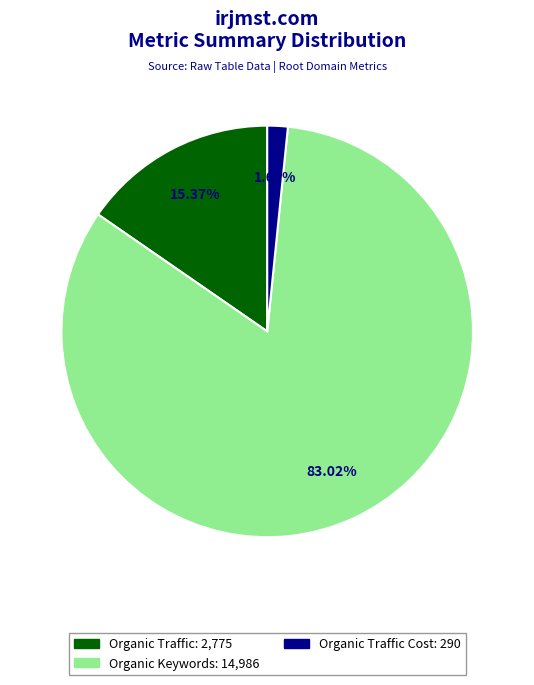

Is there any slice that represents more than half of the pie?

Yes